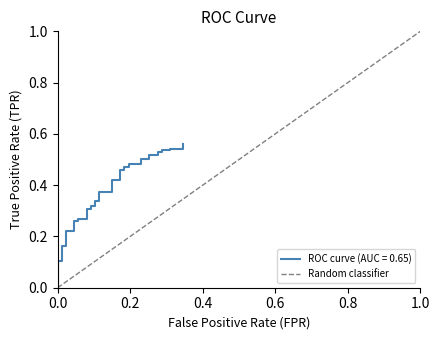

Is it true that the value at 0.0 is 0?

False